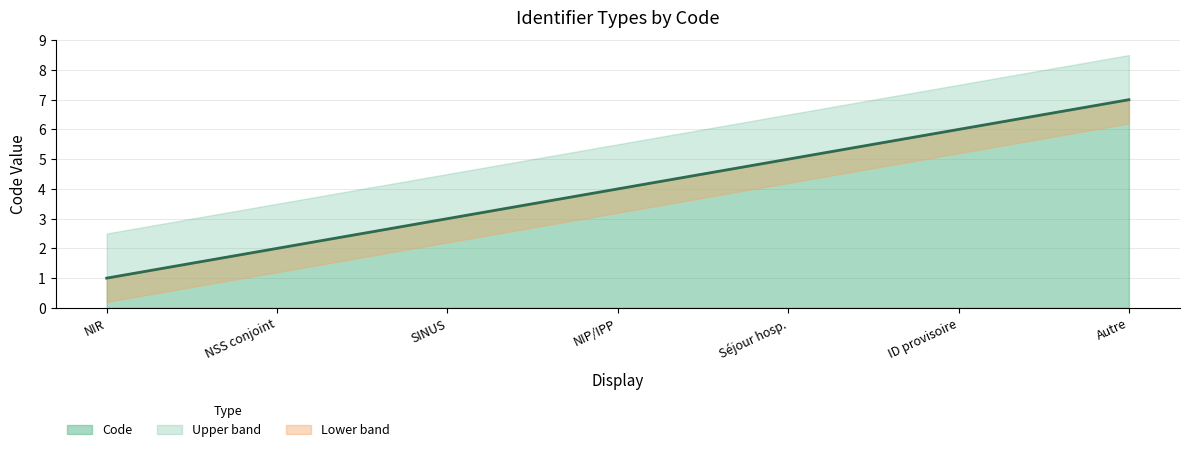

Does the chart have visible grid lines?

Yes